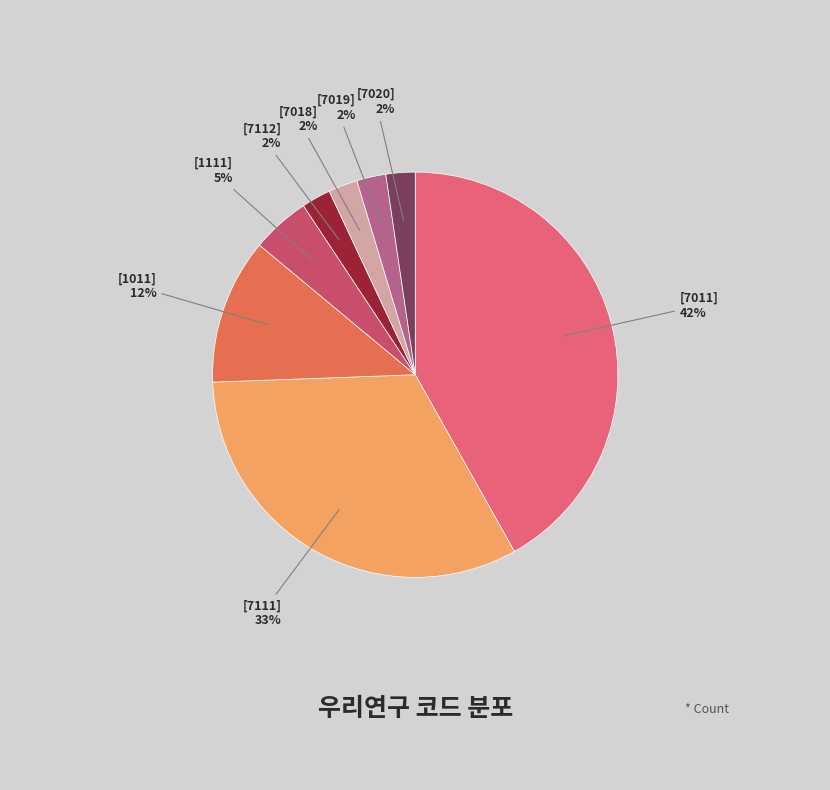

What percentage is the [1011] slice, to the nearest percent?

12%